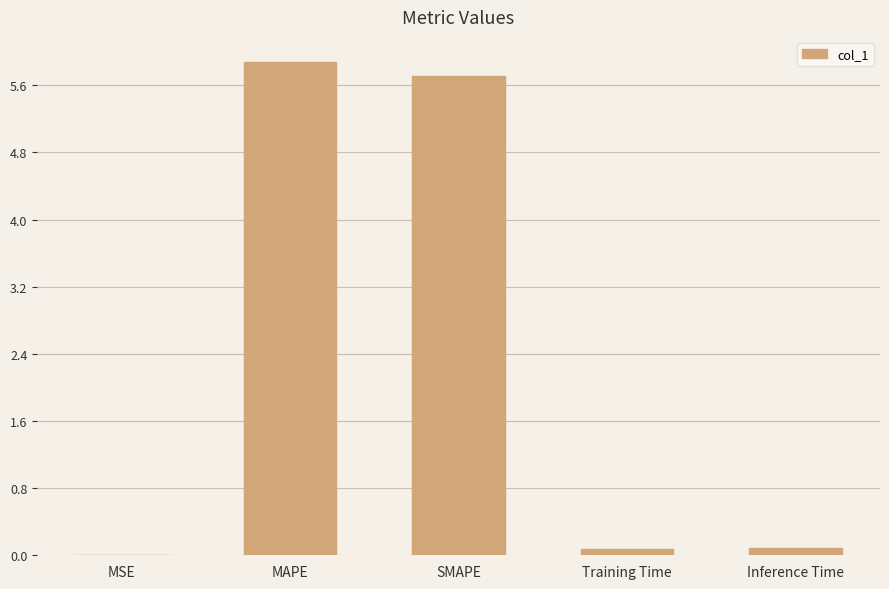

Which label corresponds to the largest value in the chart?

MAPE